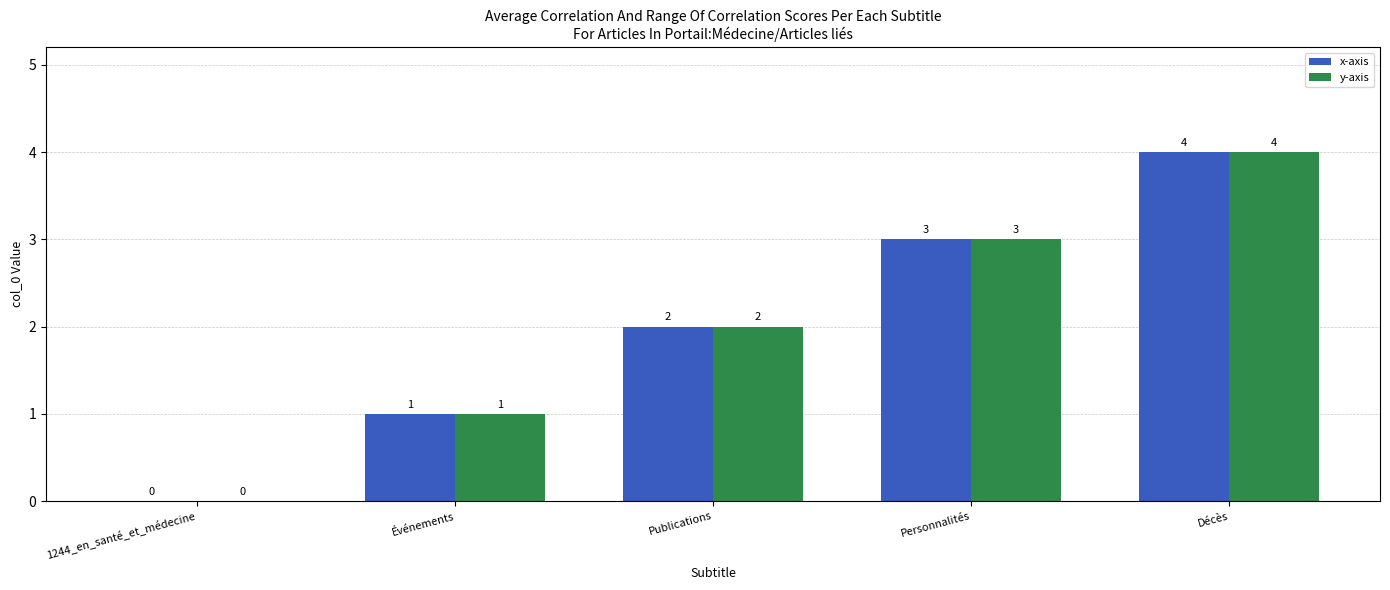

What is the sum of all x-axis values?

10